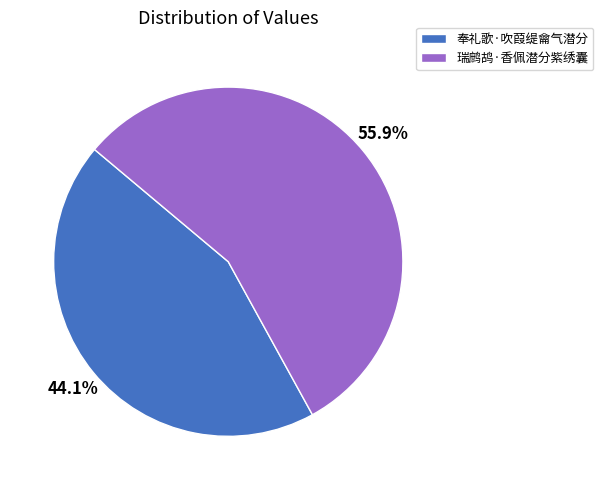

Which category accounts for the majority?

瑞鹧鸪·香佩潜分紫绣囊